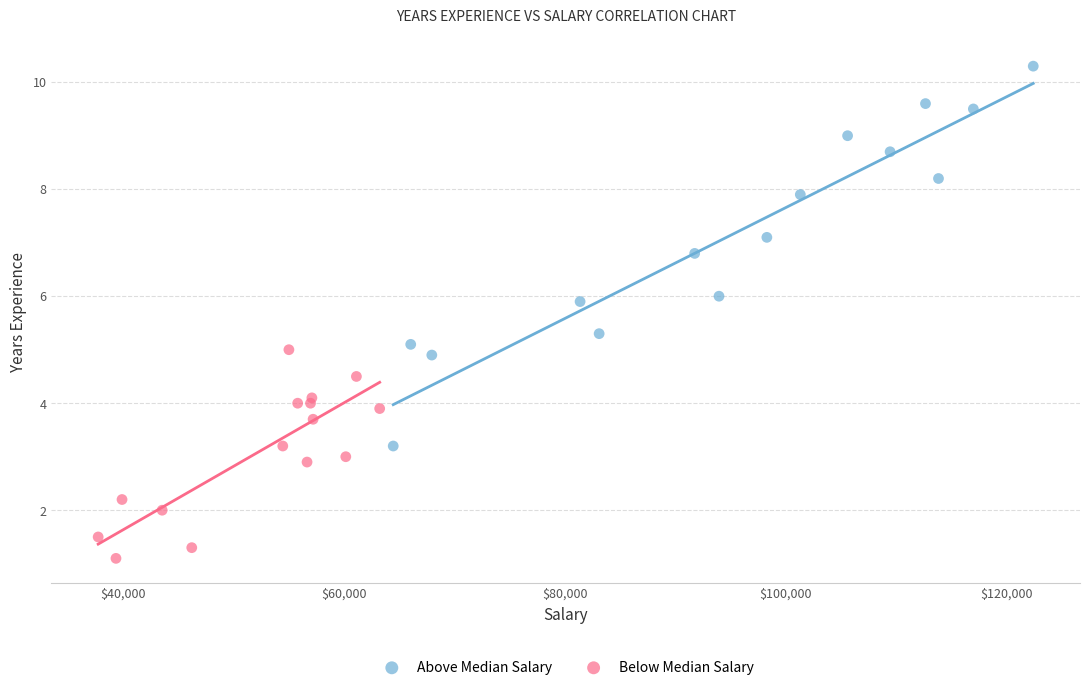

Which series has the largest Y range (max minus min)?

Above Median Salary